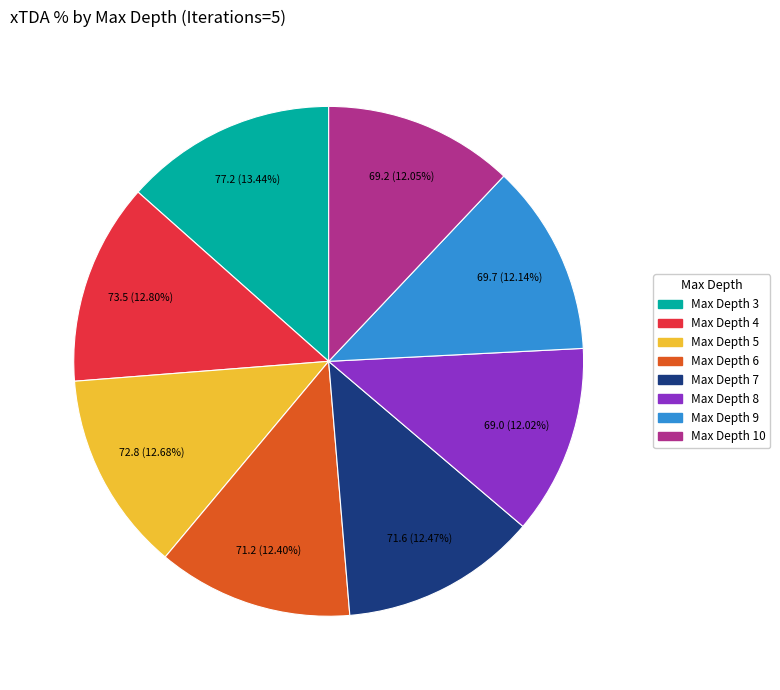

Approximately how many times larger is the value at Max Depth 3 compared to Max Depth 5?

1.1